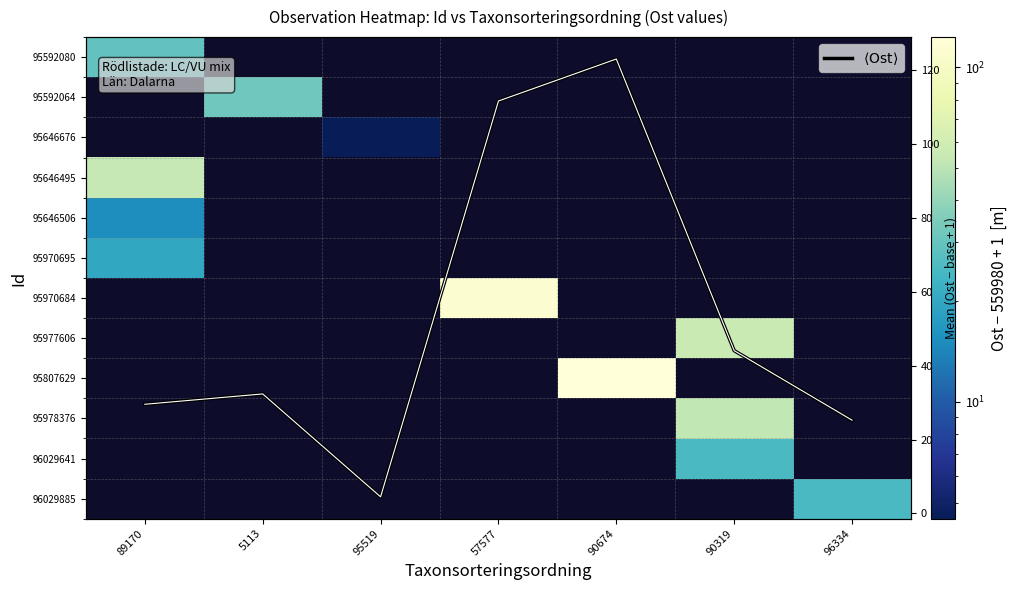

Which series has the widest spread of values?

$\langle \mathrm{Ost} \rangle$